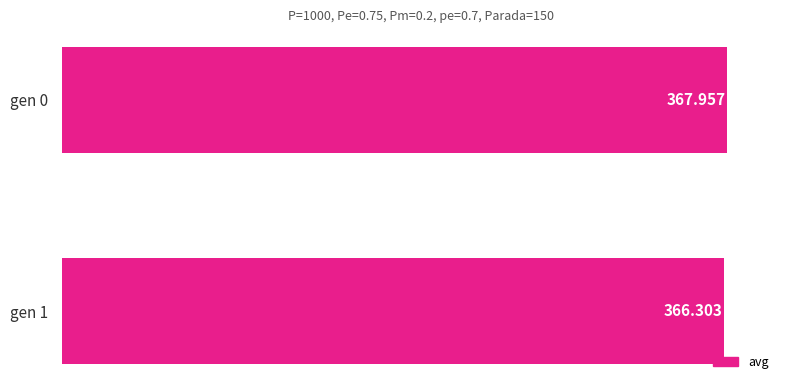

What is the difference between the maximum and minimum values?

1.7